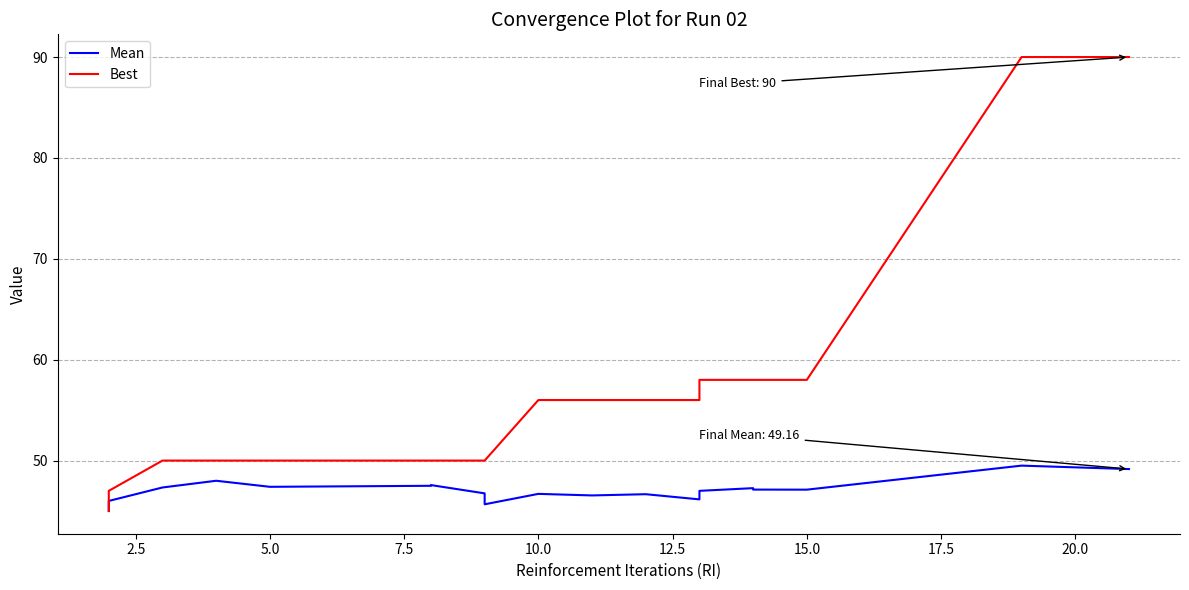

What is the sum of all Mean values?

894.5